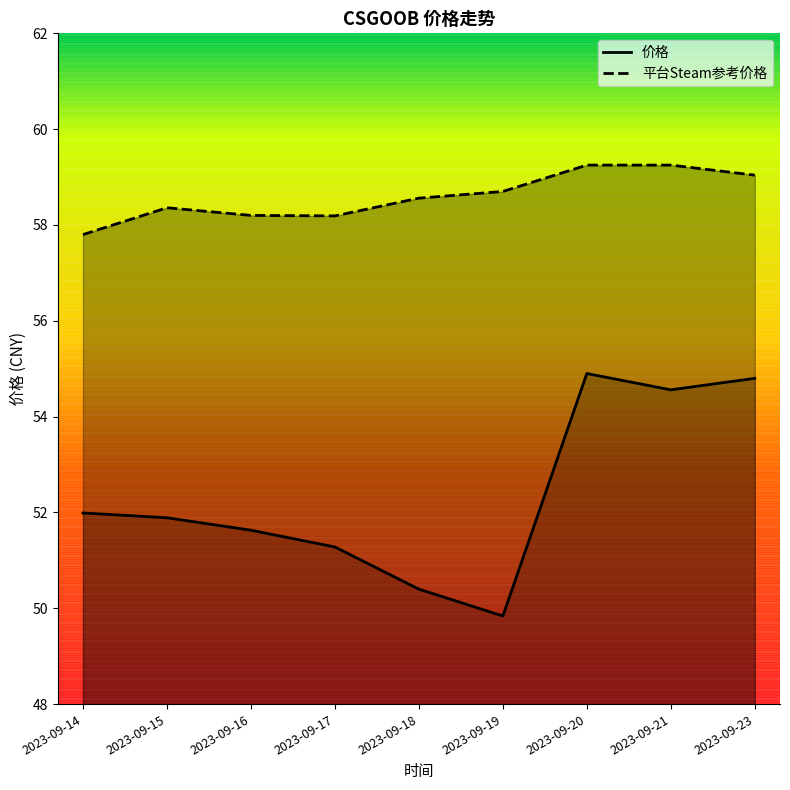

True or false: 平台Steam参考价格 and 价格 intersect in this chart.

False